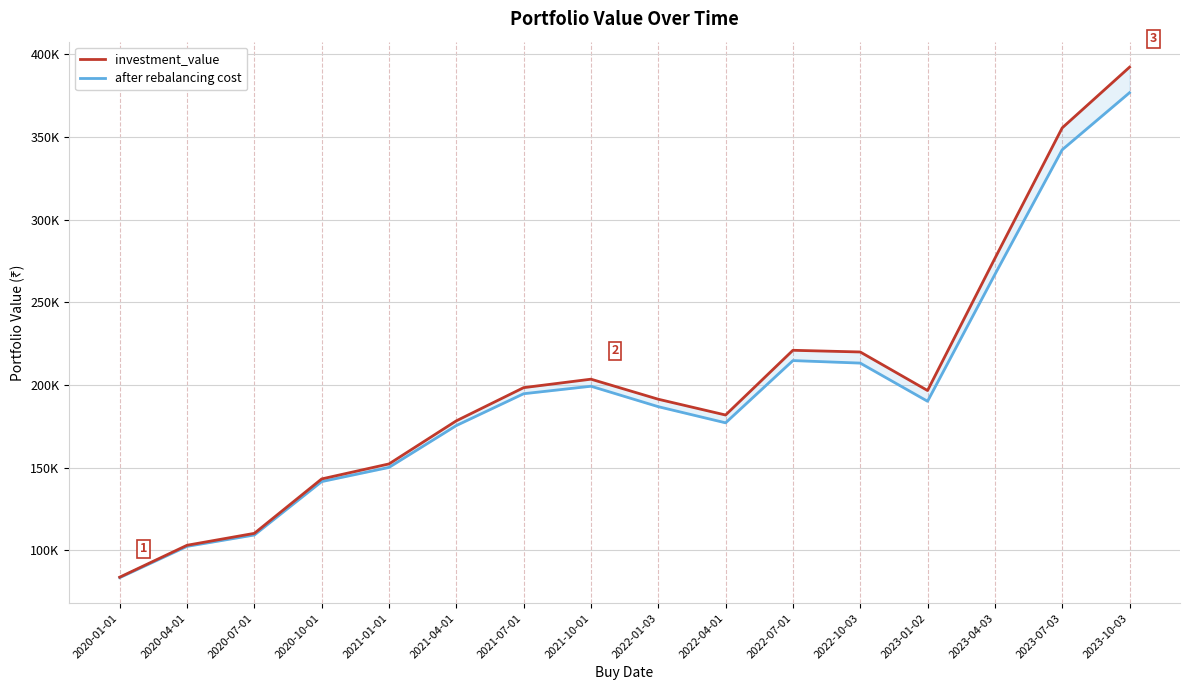

In after rebalancing cost, how many points are lower than both neighbors (excluding endpoints)?

2